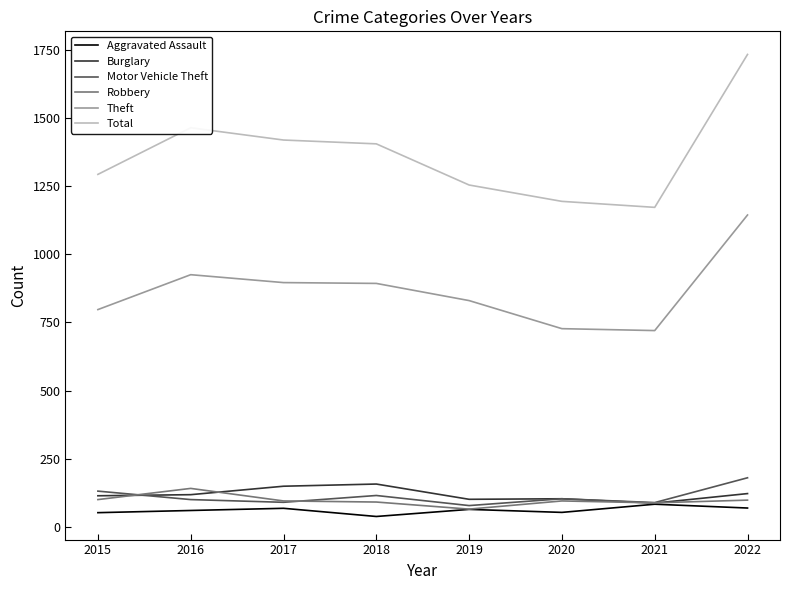

What is the total value across all series at 2017?

2717